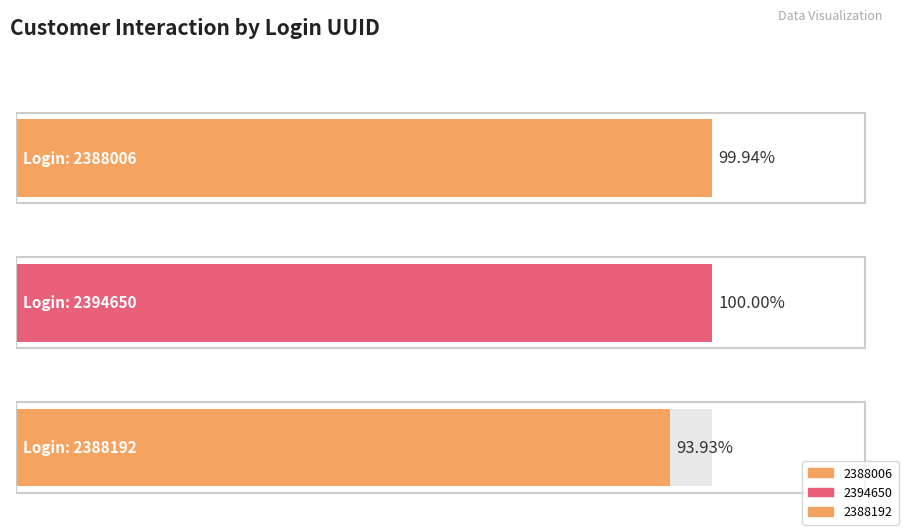

What is the label of the 1st bar from the left?

2388006